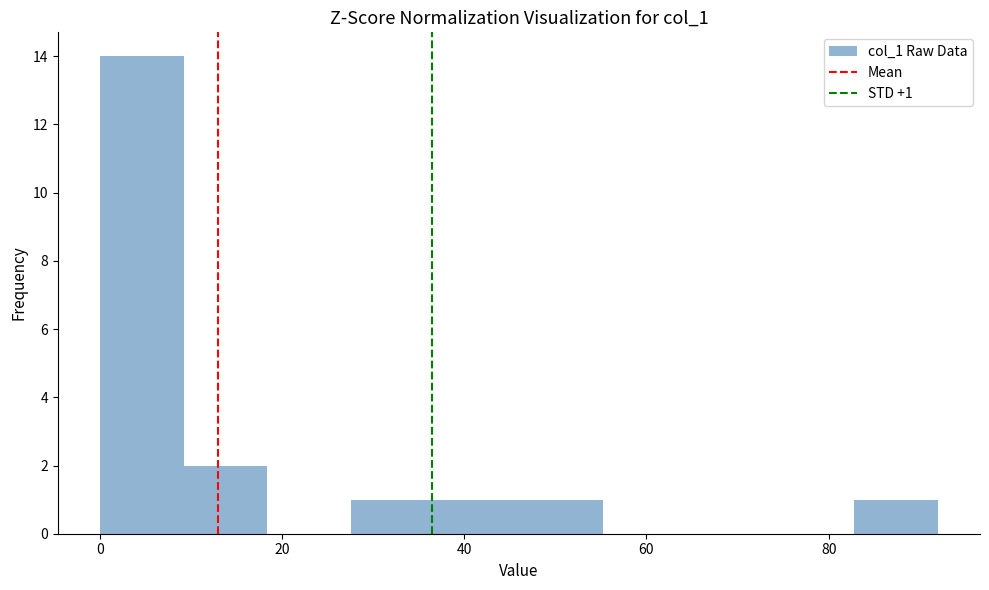

Over which range of the x-axis is the bar tallest?

0.0 to 9.2